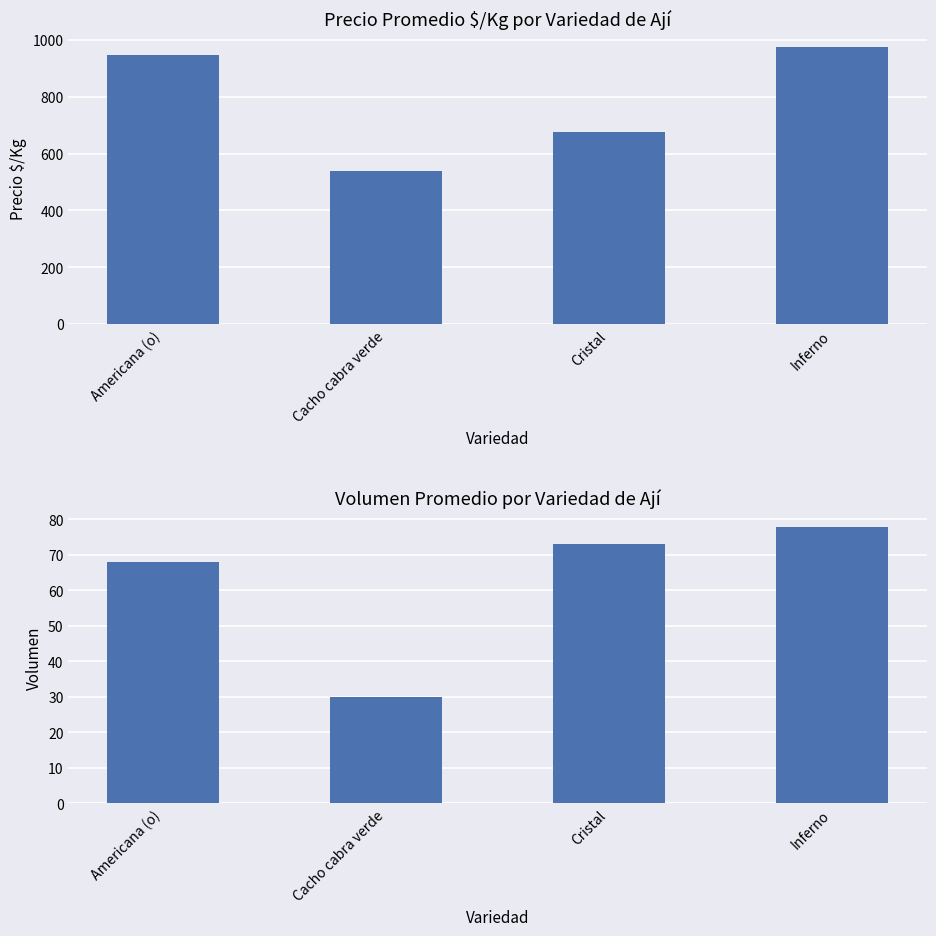

What is the minimum value for Precio $/Kg?

540